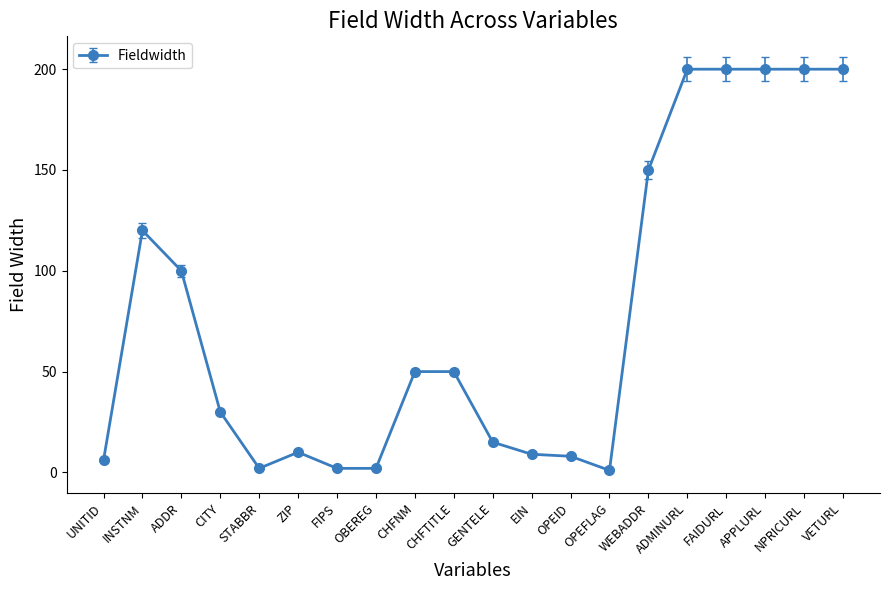

Is it true that the value at VETURL is 128?

False